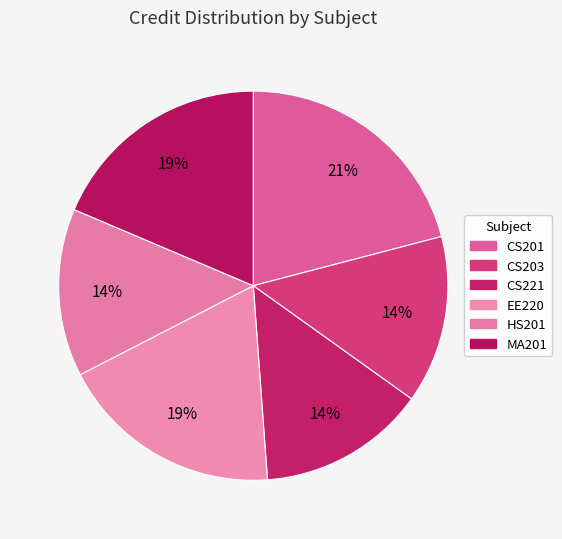

True or false: EE220 accounts for 29% of the total.

False